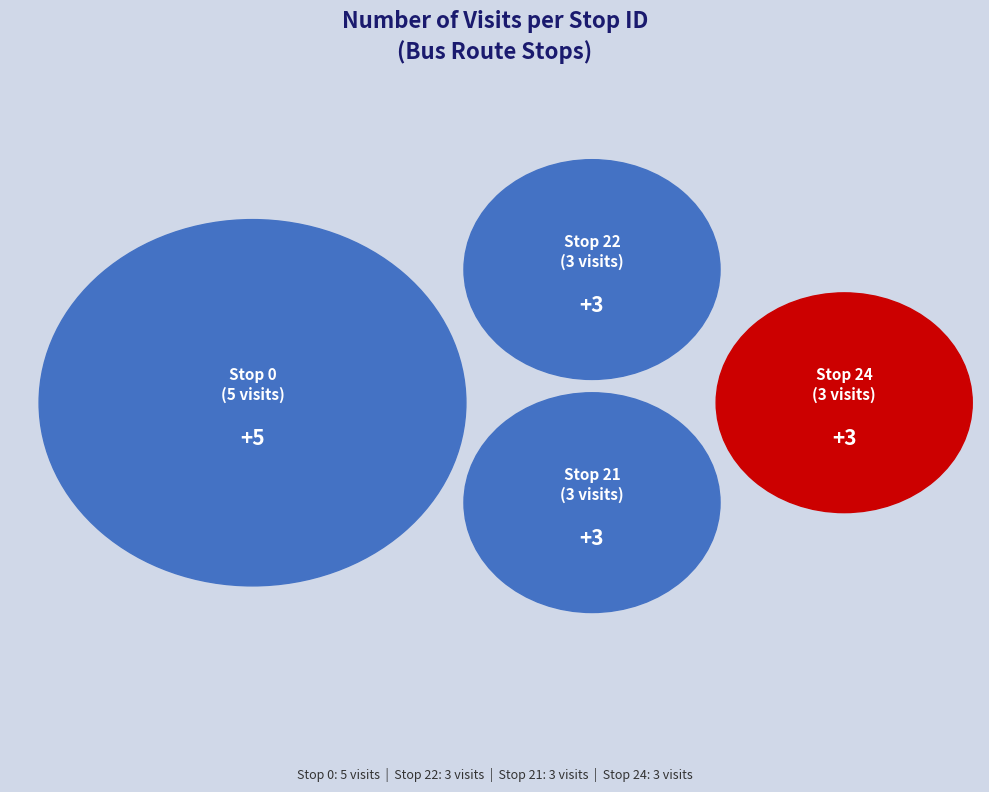

Is there any slice that represents more than half of the pie?

No